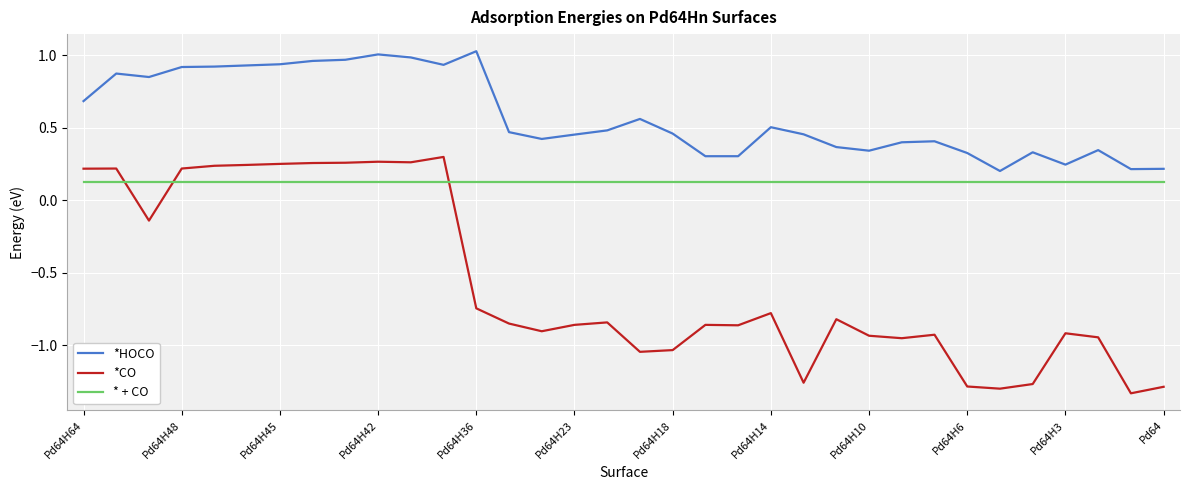

Which series has the largest range (max minus min)?

*CO